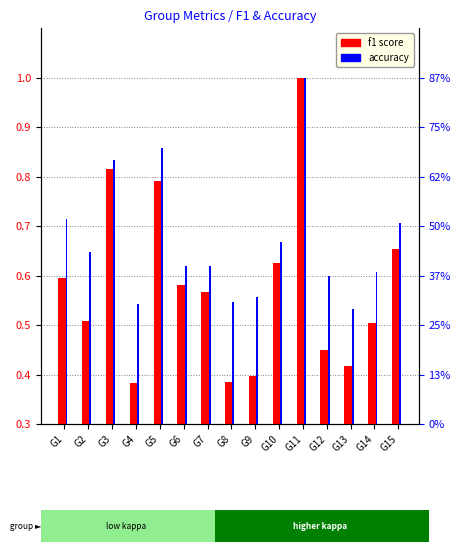

What is the smallest value displayed?

0.4